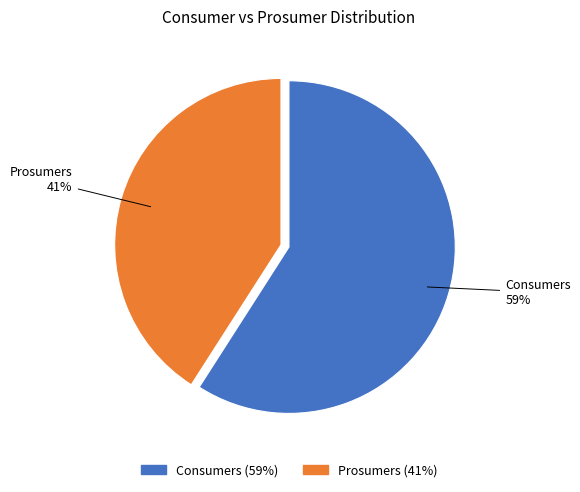

Is it true that Consumers is 47% of the pie?

False